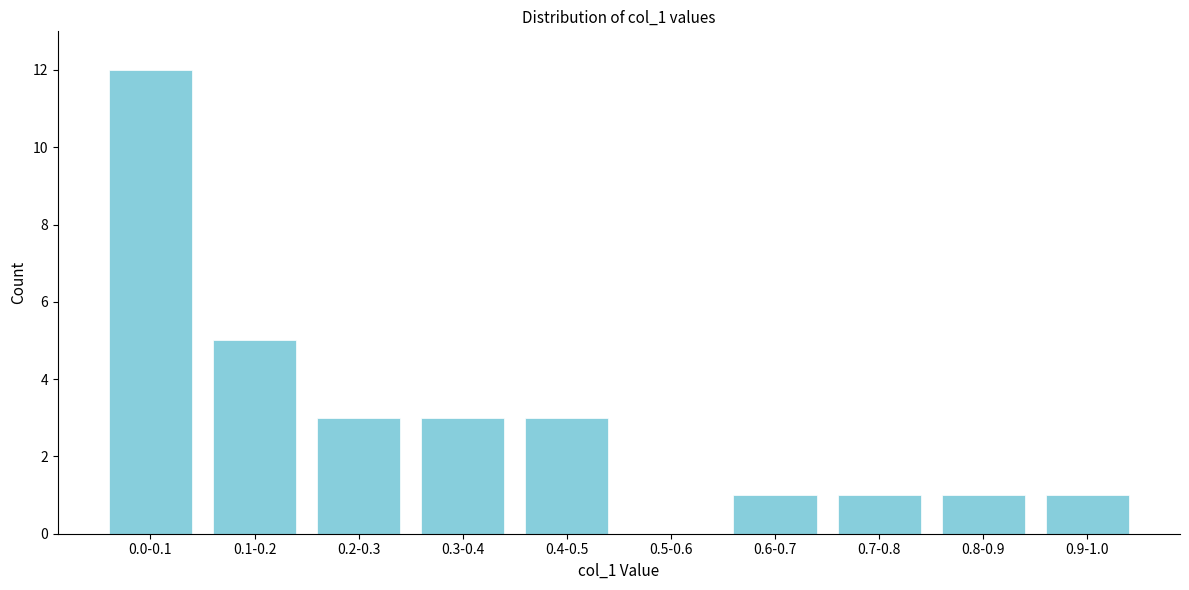

Reading left to right, extract all data points from this chart.

0.0-0.1=12	0.1-0.2=5	0.2-0.3=3	0.3-0.4=3	0.4-0.5=3	0.5-0.6=0	0.6-0.7=1	0.7-0.8=1	0.8-0.9=1	0.9-1.0=1